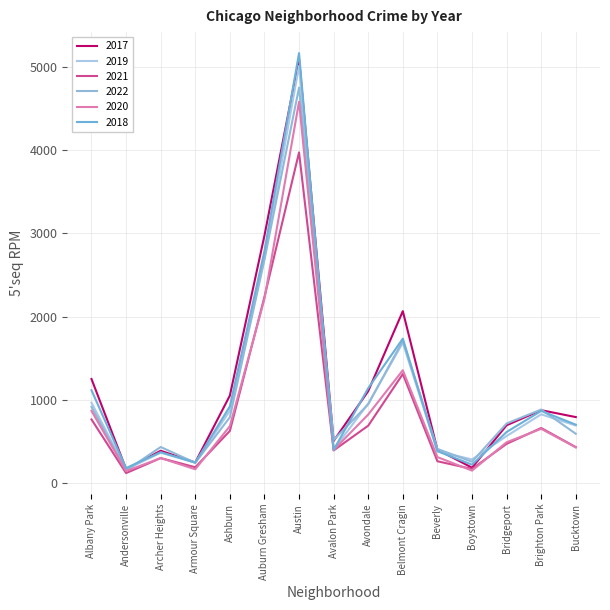

Which has a higher value, Andersonville or Ashburn?

Ashburn